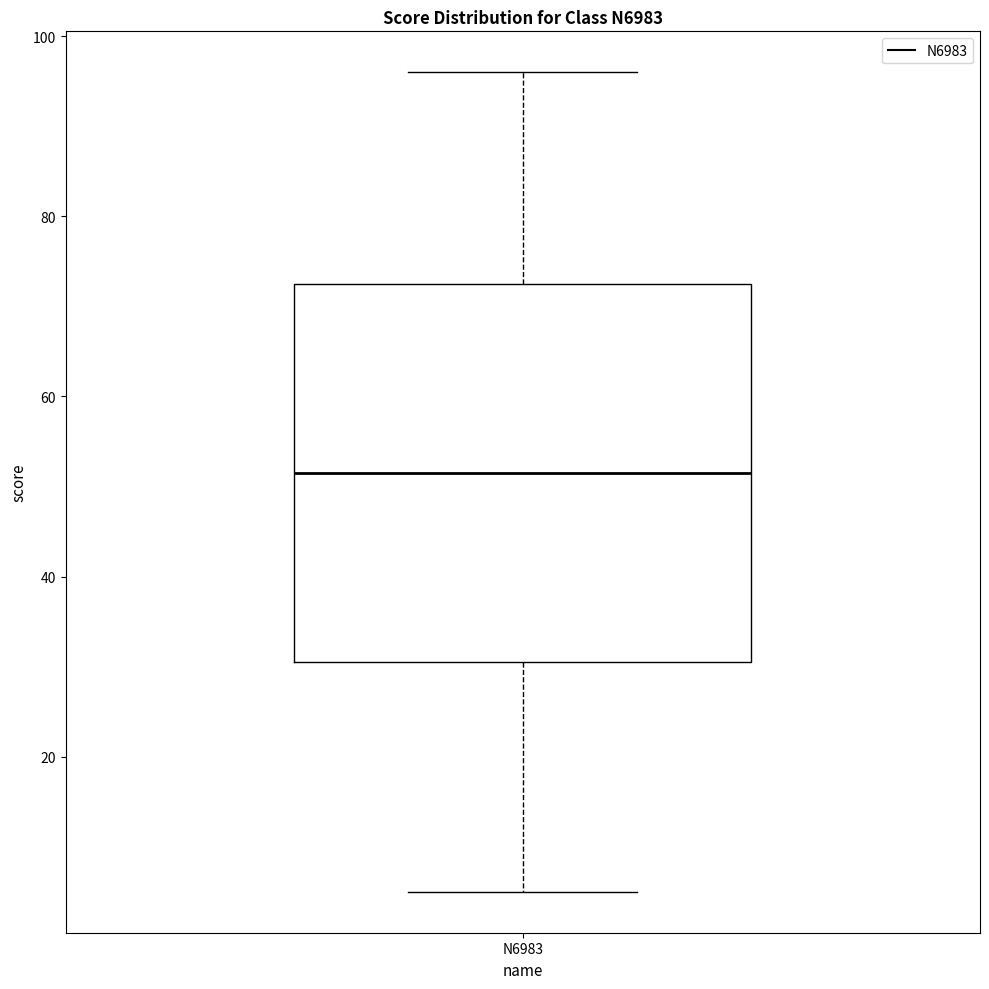

Transcribe this box plot: give where the median line is, the range the box spans, and where the two whiskers end, as read against the y-axis. The values are not printed on the chart, so give them approximately, as read against the axis.

median 52, box 30 to 72, whiskers 6 to 96